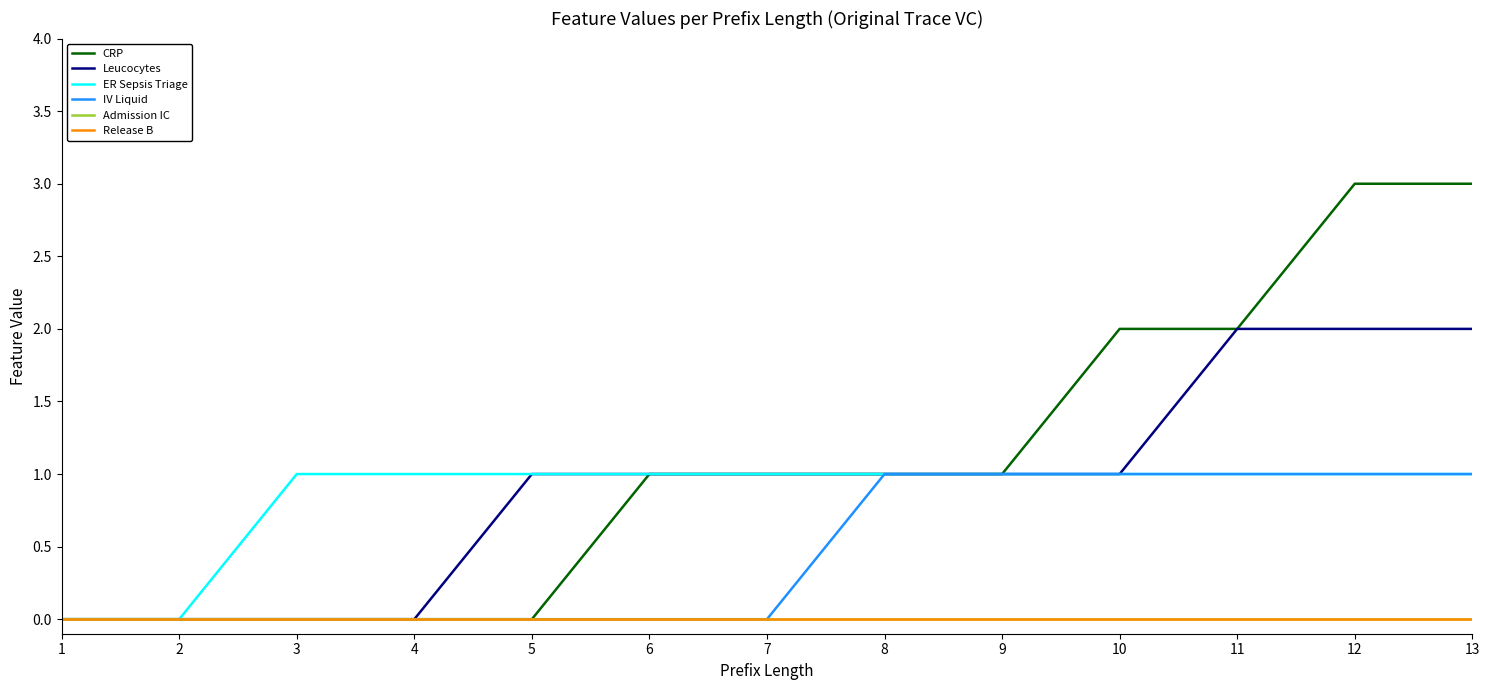

What is the total value across all series at 9?

4